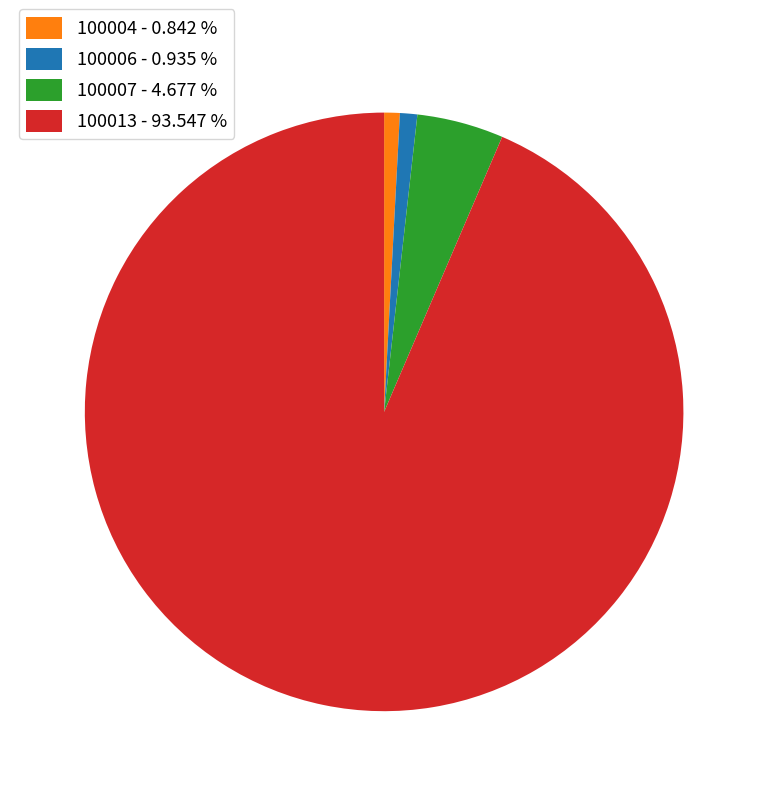

Count the number of slices in the pie.

4